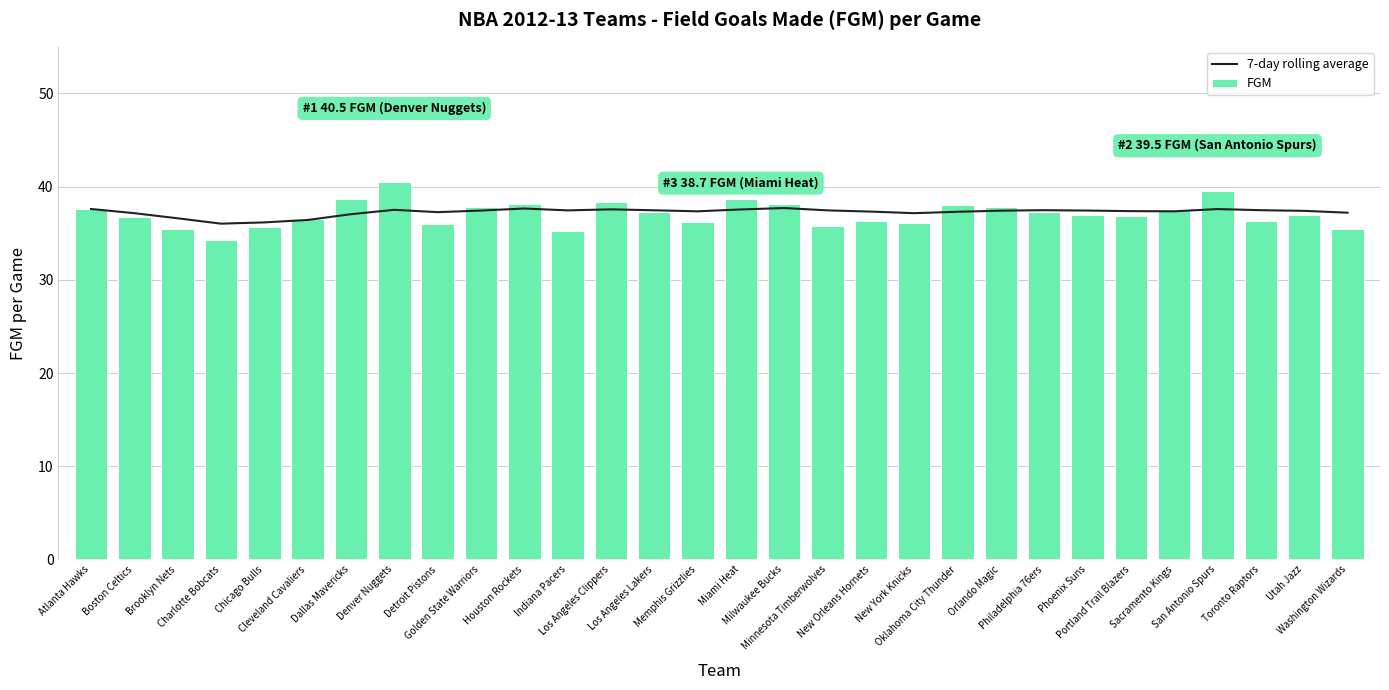

Reading left to right, list all the values displayed in this chart.

7-day rolling average: Atlanta Hawks=37.6	Boston Celtics=37.1	Brooklyn Nets=36.6	Charlotte Bobcats=36.0	Chicago Bulls=36.2	Cleveland Cavaliers=36.4	Dallas Mavericks=37.0	Denver Nuggets=37.5	Detroit Pistons=37.3	Golden State Warriors=37.4	Houston Rockets=37.6	Indiana Pacers=37.5	Los Angeles Clippers=37.6	Los Angeles Lakers=37.5	Memphis Grizzlies=37.4	Miami Heat=37.5	Milwaukee Bucks=37.7	Minnesota Timberwolves=37.5	New Orleans Hornets=37.3	New York Knicks=37.1	Oklahoma City Thunder=37.3	Orlando Magic=37.4	Philadelphia 76ers=37.5	Phoenix Suns=37.4	Portland Trail Blazers=37.4	Sacramento Kings=37.4	San Antonio Spurs=37.6	Toronto Raptors=37.5	Utah Jazz=37.4	Washington Wizards=37.2
FGM: Atlanta Hawks=37.6	Boston Celtics=36.7	Brooklyn Nets=35.5	Charlotte Bobcats=34.3	Chicago Bulls=35.7	Cleveland Cavaliers=36.5	Dallas Mavericks=38.7	Denver Nuggets=40.5	Detroit Pistons=36.0	Golden State Warriors=37.8	Houston Rockets=38.1	Indiana Pacers=35.2	Los Angeles Clippers=38.3	Los Angeles Lakers=37.3	Memphis Grizzlies=36.2	Miami Heat=38.7	Milwaukee Bucks=38.1	Minnesota Timberwolves=35.8	New Orleans Hornets=36.3	New York Knicks=36.1	Oklahoma City Thunder=38.0	Orlando Magic=37.8	Philadelphia 76ers=37.3	Phoenix Suns=37.0	Portland Trail Blazers=36.9	Sacramento Kings=37.5	San Antonio Spurs=39.5	Toronto Raptors=36.3	Utah Jazz=37.0	Washington Wizards=35.5